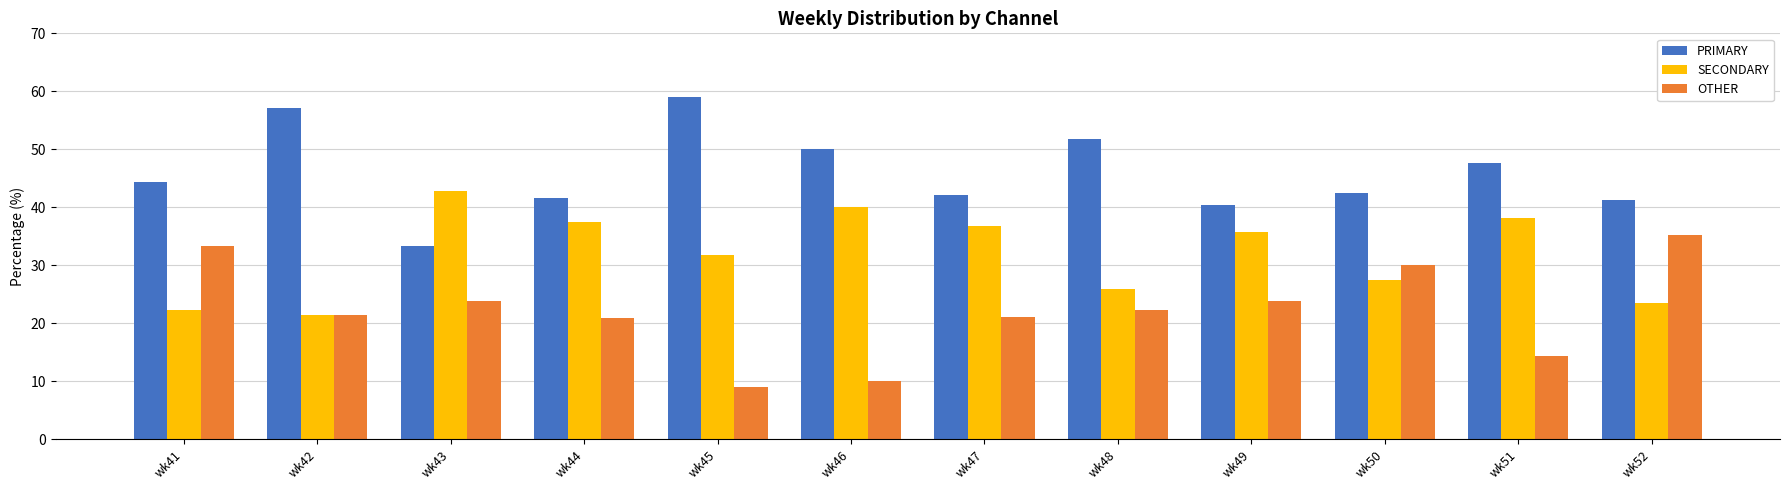

Does the chart contain any negative values?

No